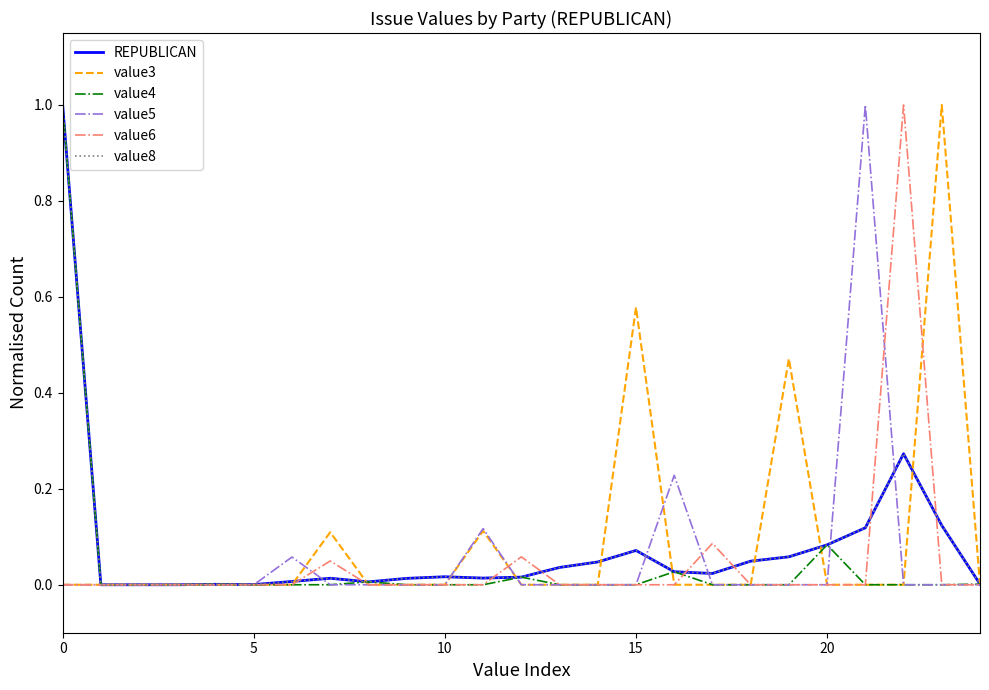

What is the average value of the value3 series?

0.1